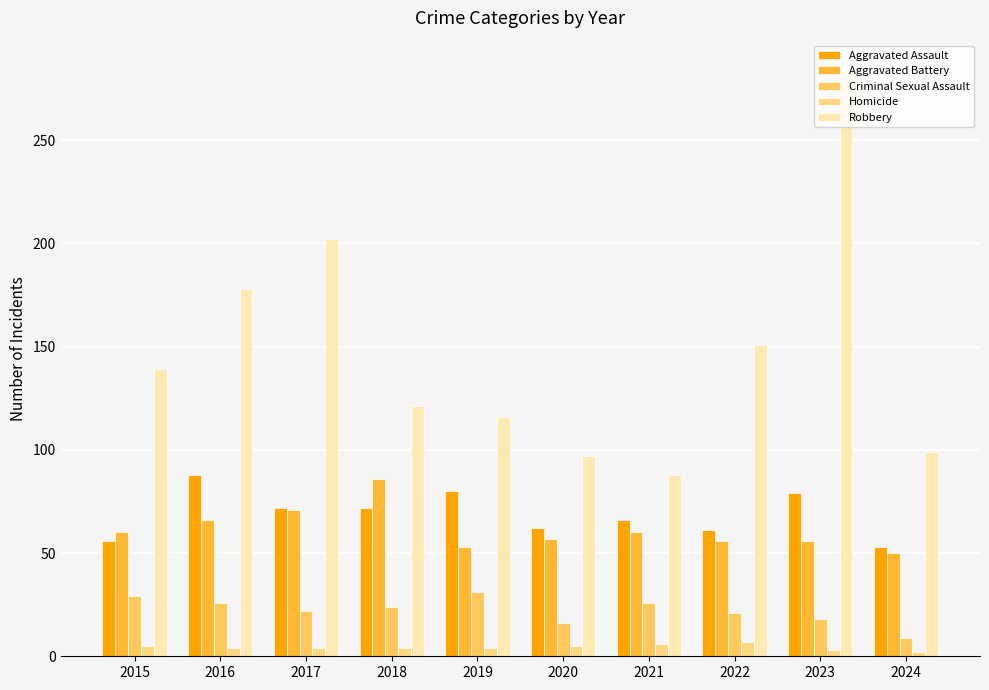

What is the average value of the Criminal Sexual Assault series?

22